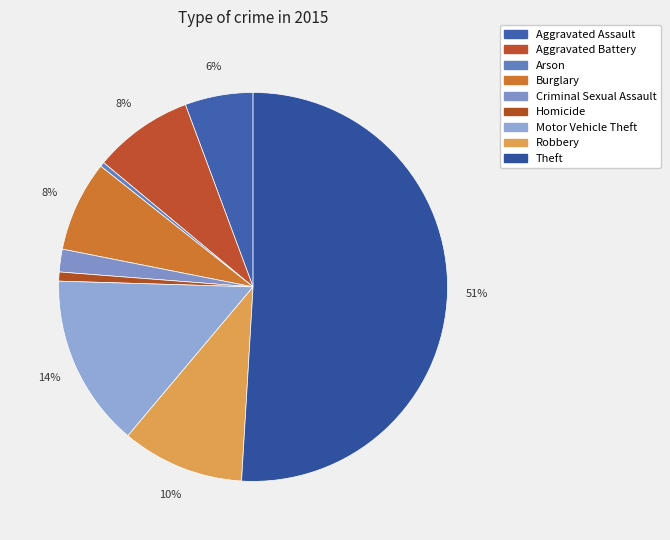

Is it true that Homicide is 8% of the pie?

False